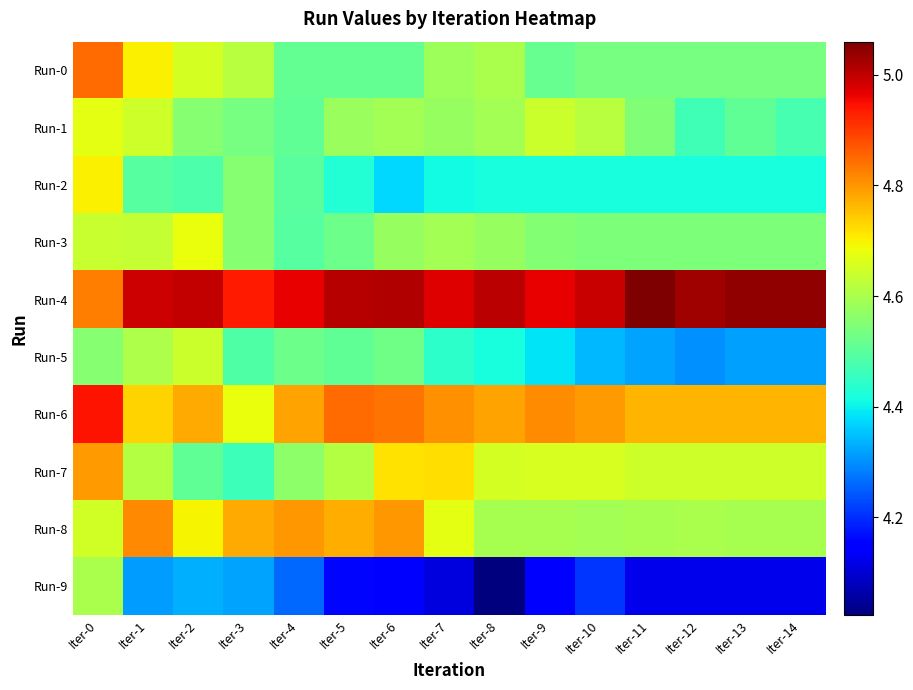

List the series in order of their peak value, lowest first.

Run-9, Run-5, Run-1, Run-3, Run-2, Run-7, Run-8, Run-0, Run-6, Run-4